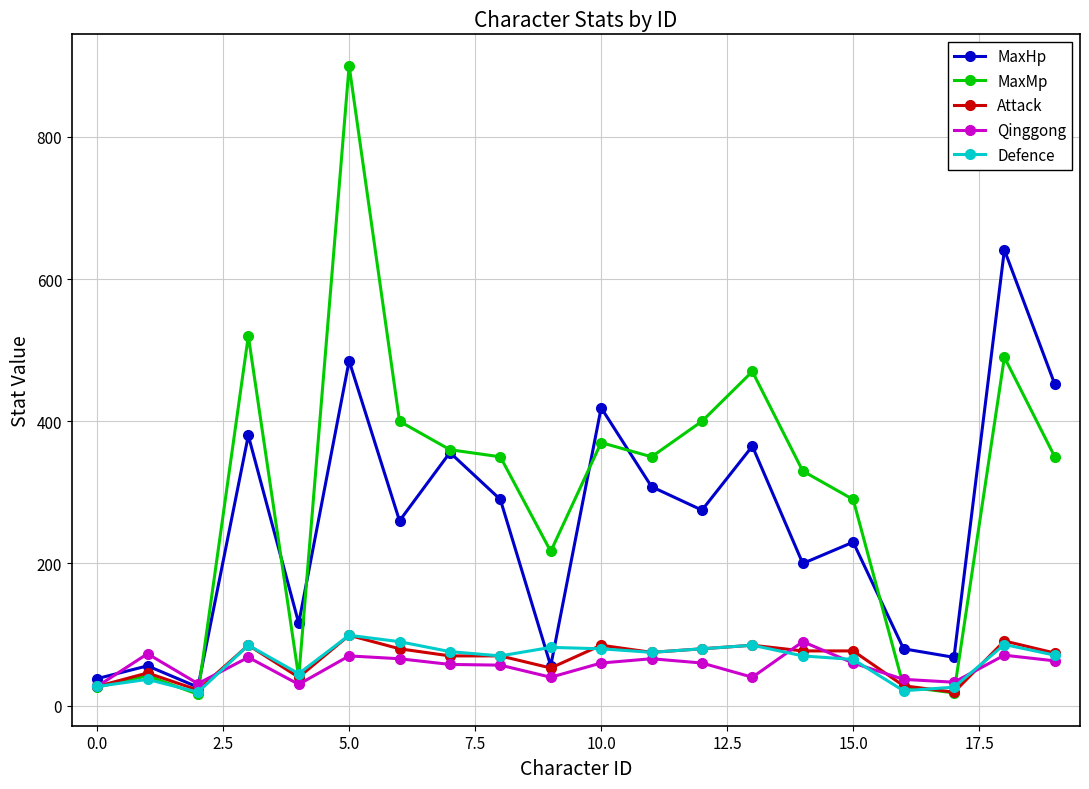

True or false: Qinggong has more than 2 interior local peaks.

True